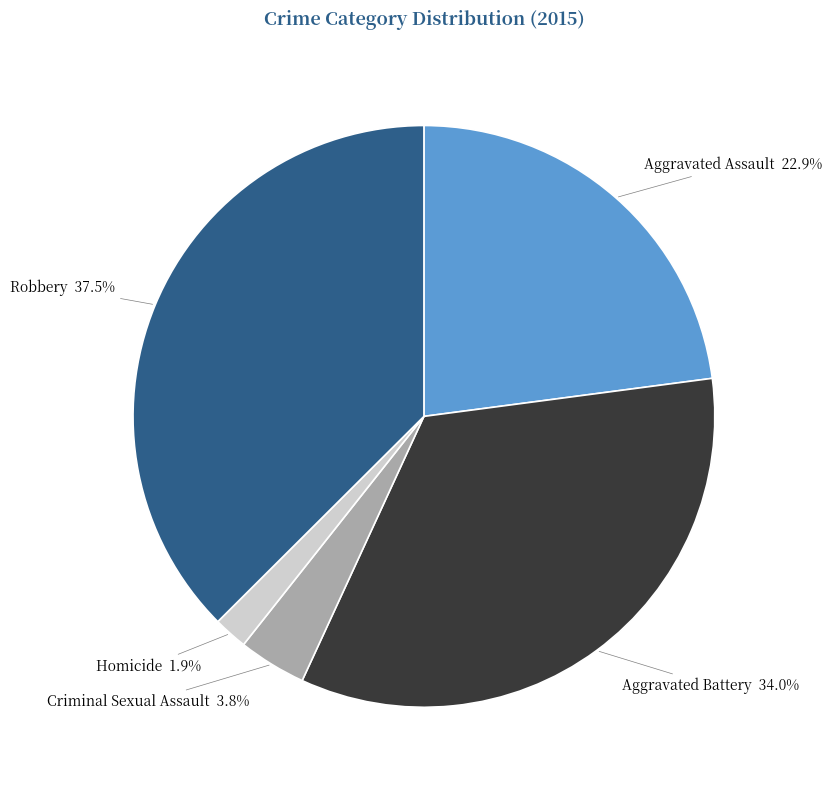

To the nearest percent, what is the average slice percentage?

20%